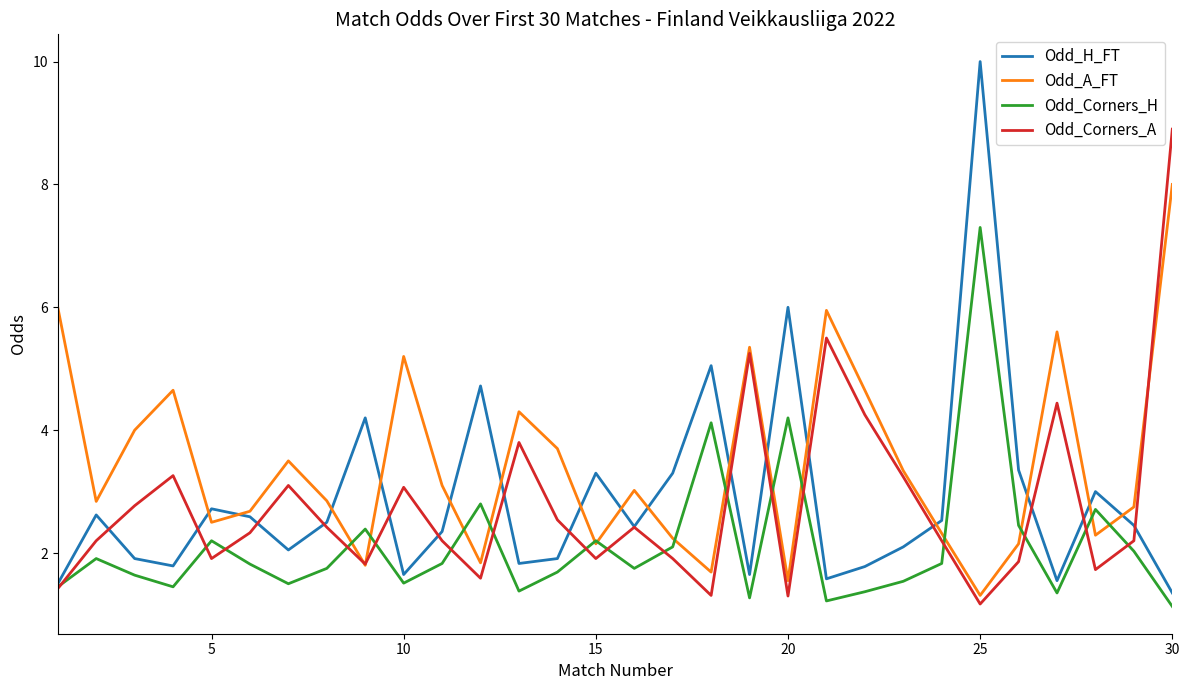

What is the minimum value shown in the chart?

1.1